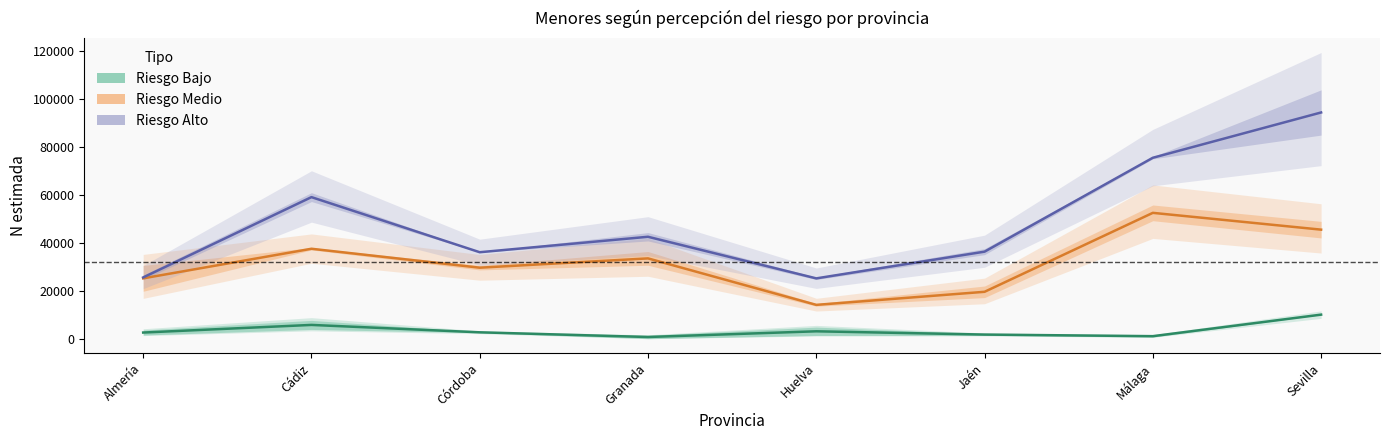

What is the sum of all Riesgo Medio values?

257360.5